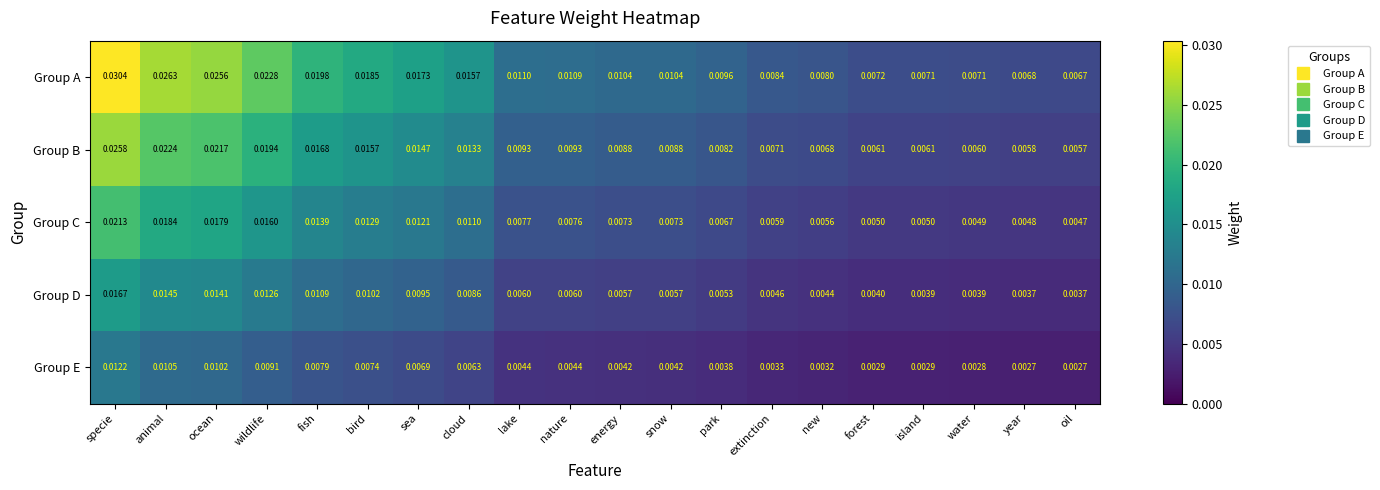

At which category is the sum across all series the highest?

specie